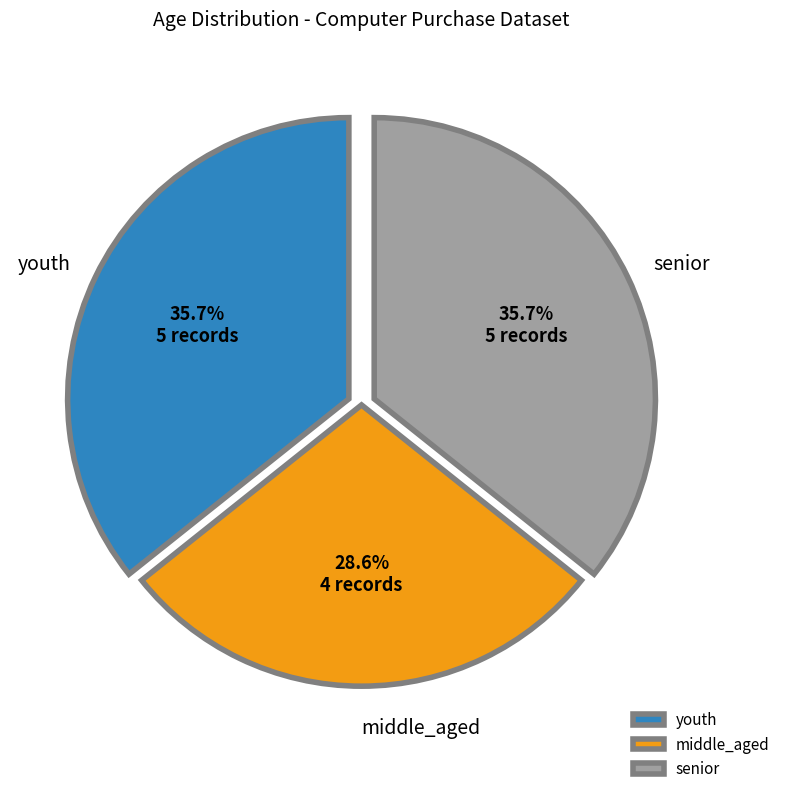

What percentage do middle_aged and youth together represent?

64.3%